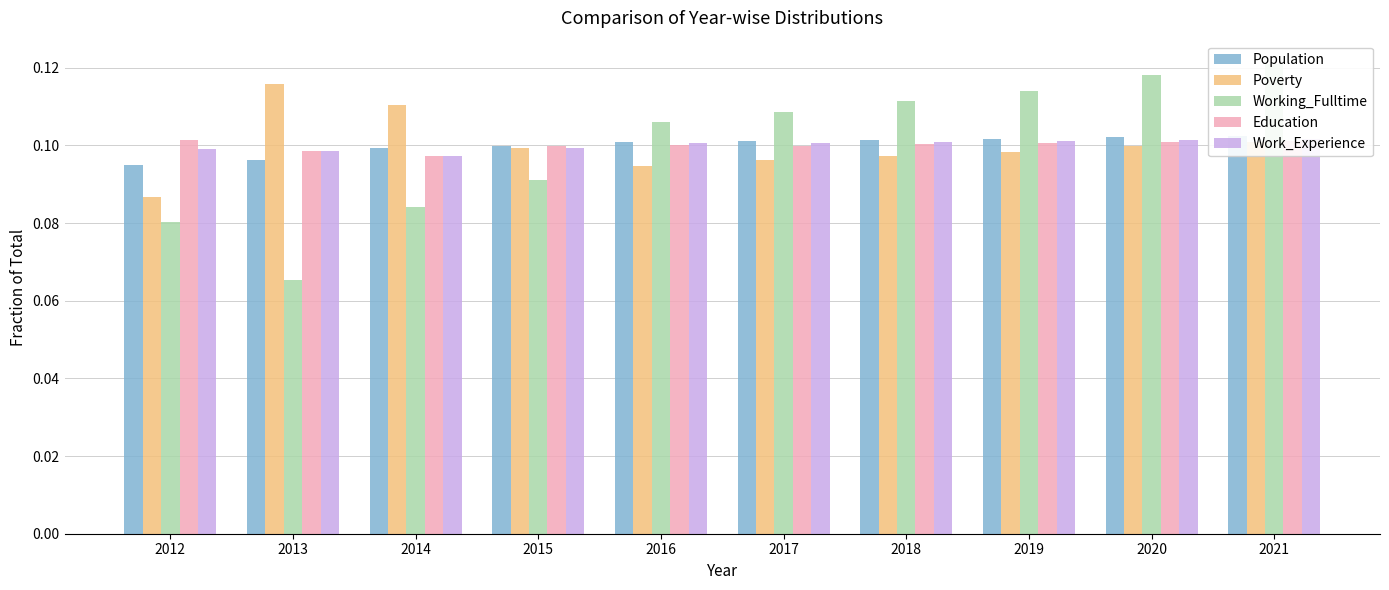

Where is Population nearest to the value 0?

2012